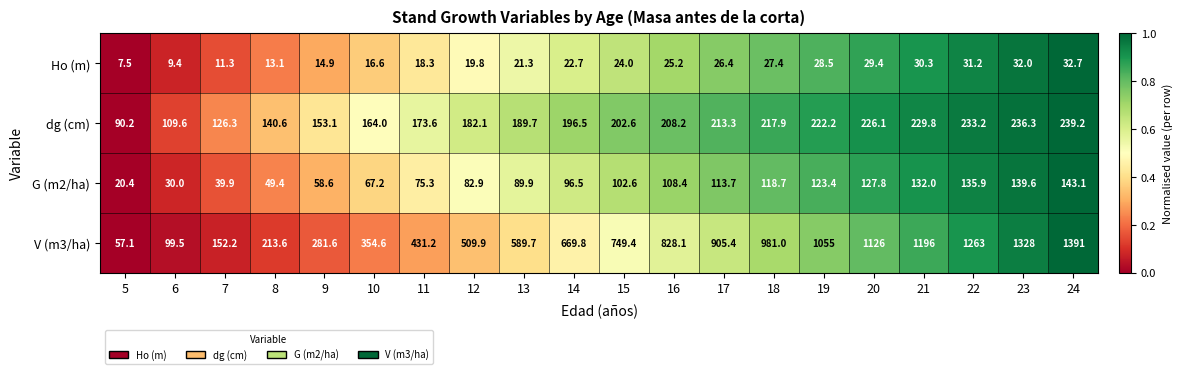

At which category is the sum across all series the highest?

24